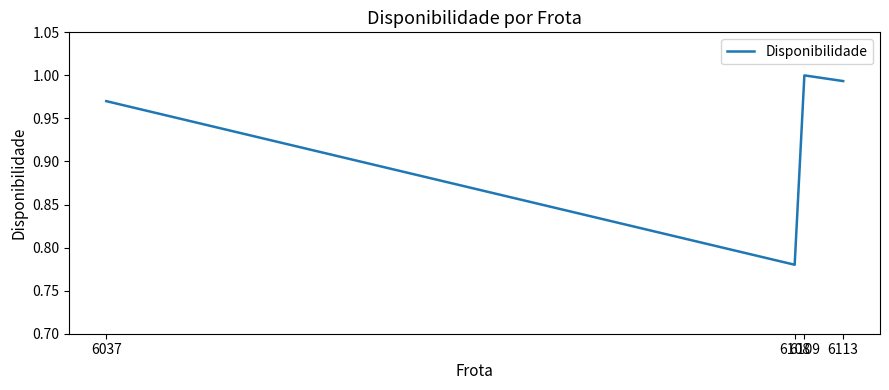

True or false: the data has more than 2 interior local peaks.

False